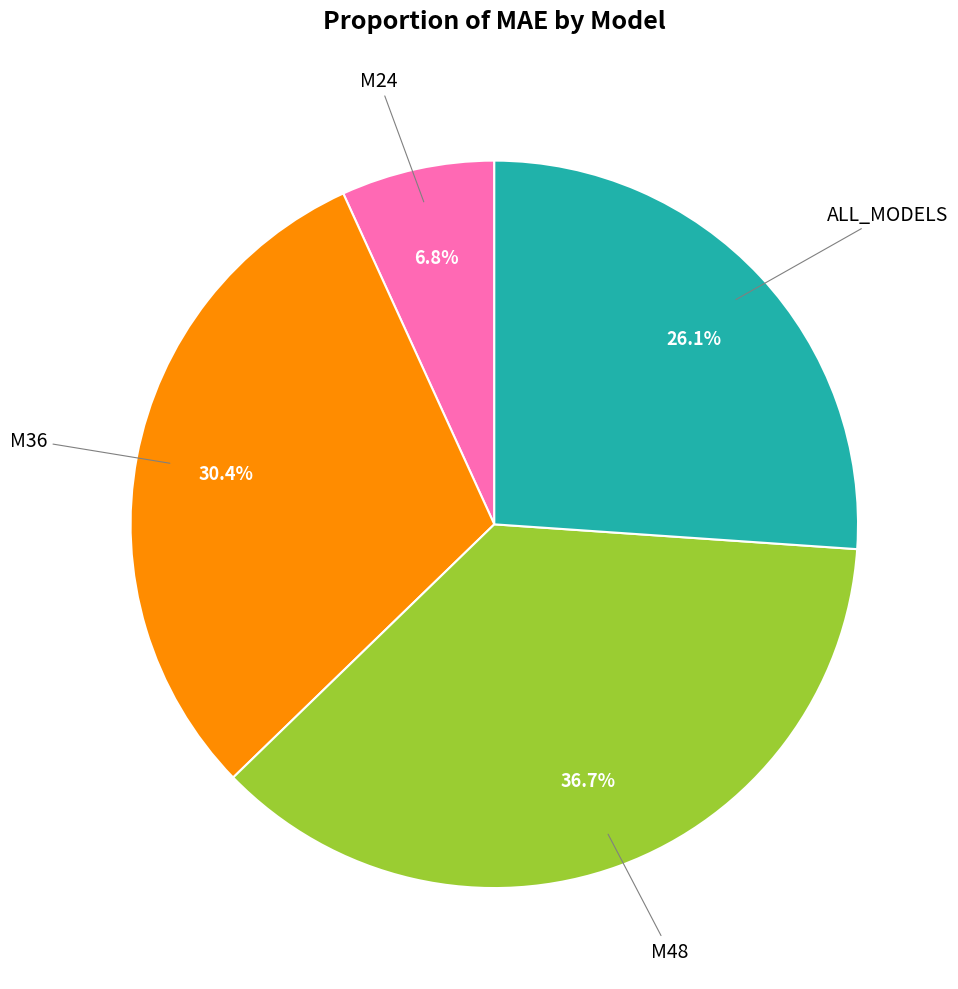

Is there a majority slice in this chart?

No